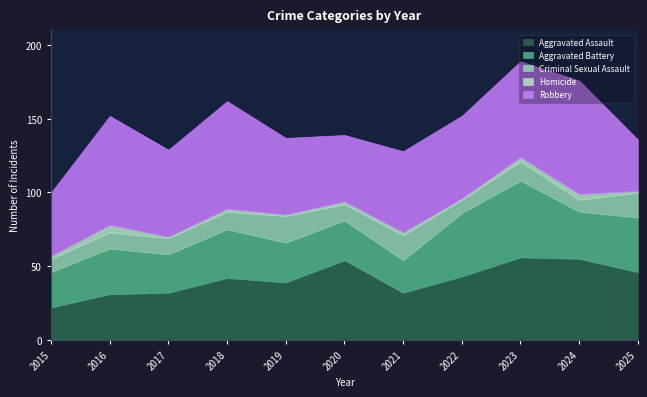

What is the difference between the Criminal Sexual Assault values at 2017 and 2025?

6